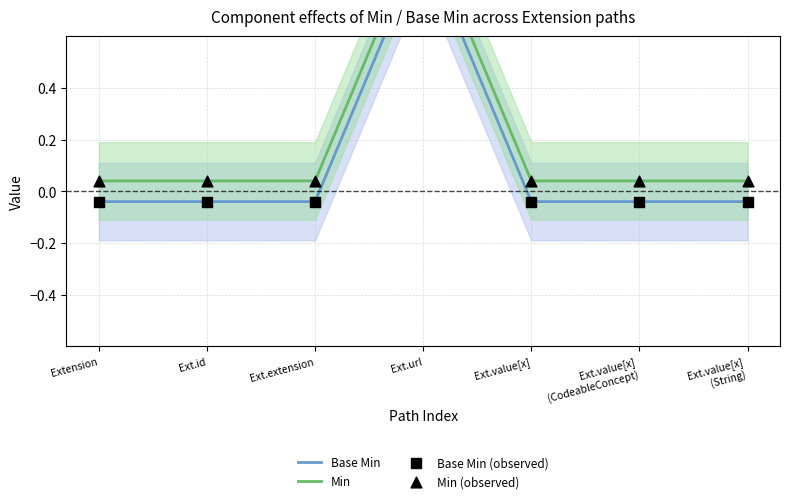

At how many categories does at least one series exceed 0?

7